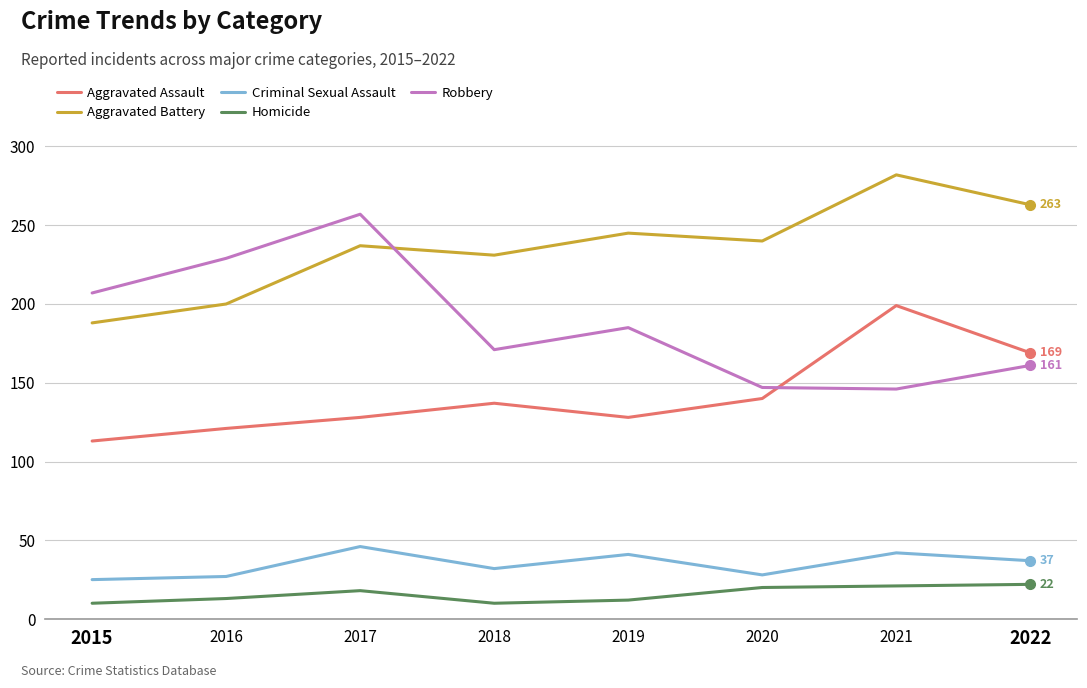

What is the total value across all series at 2016?

590